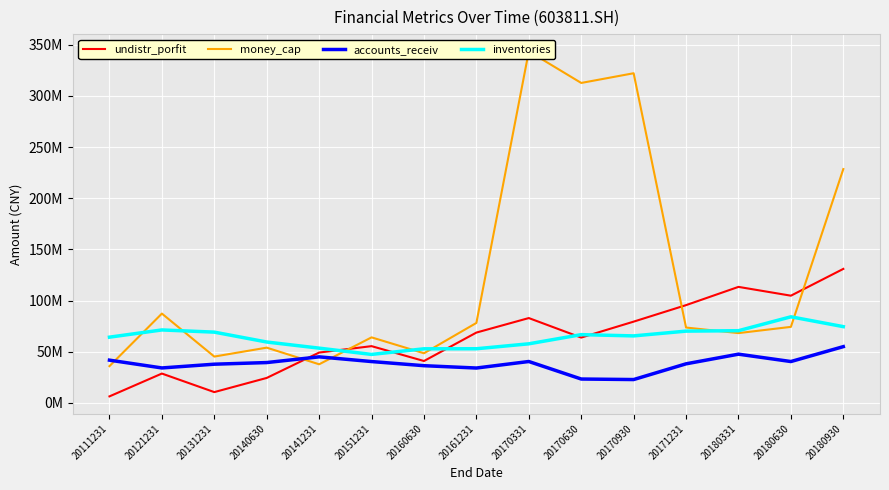

What is the value of the inventories point at the 9th from the left?

57815119.2